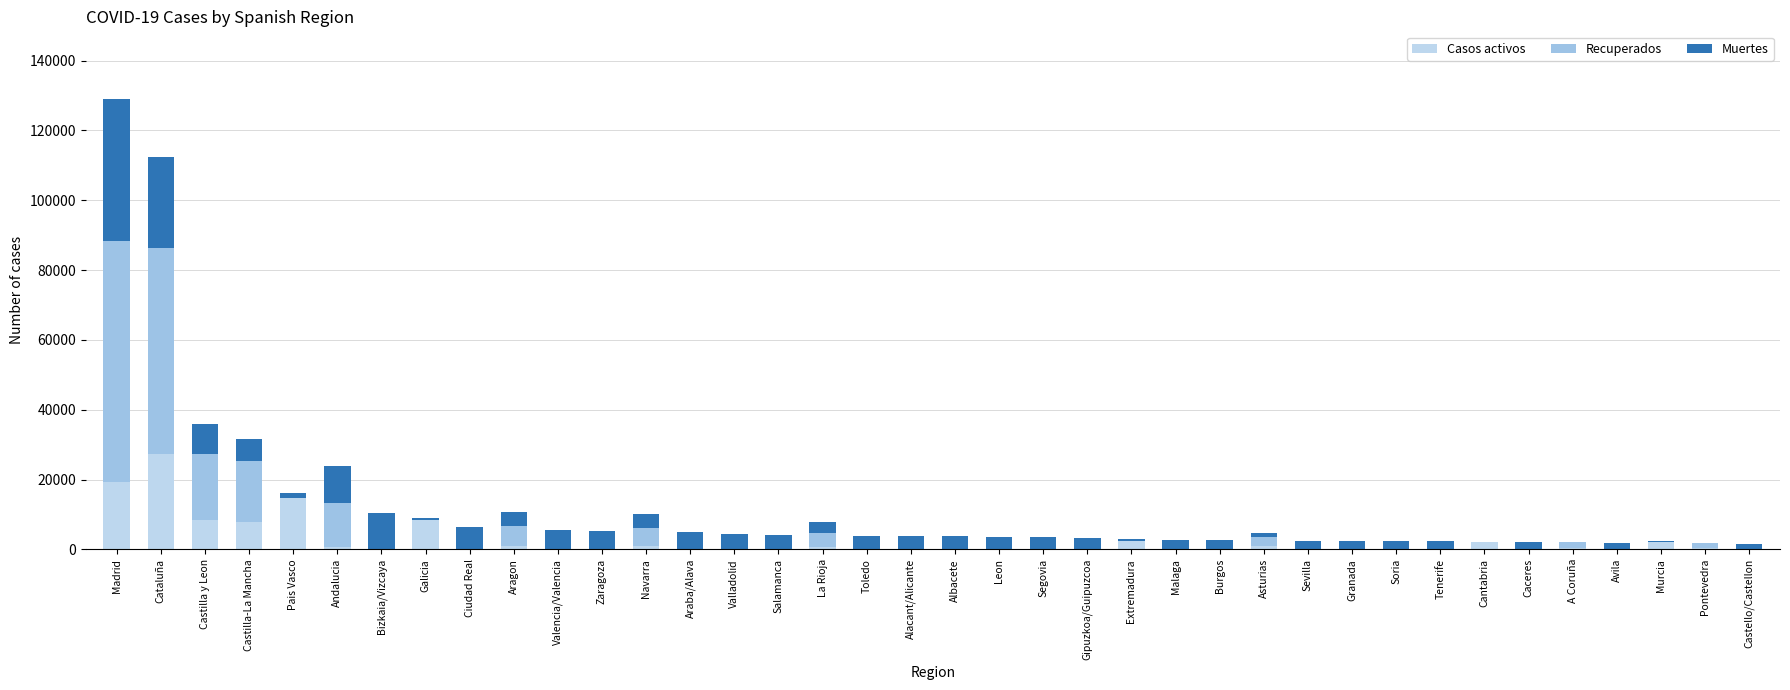

Count the number of categories in the chart.

38